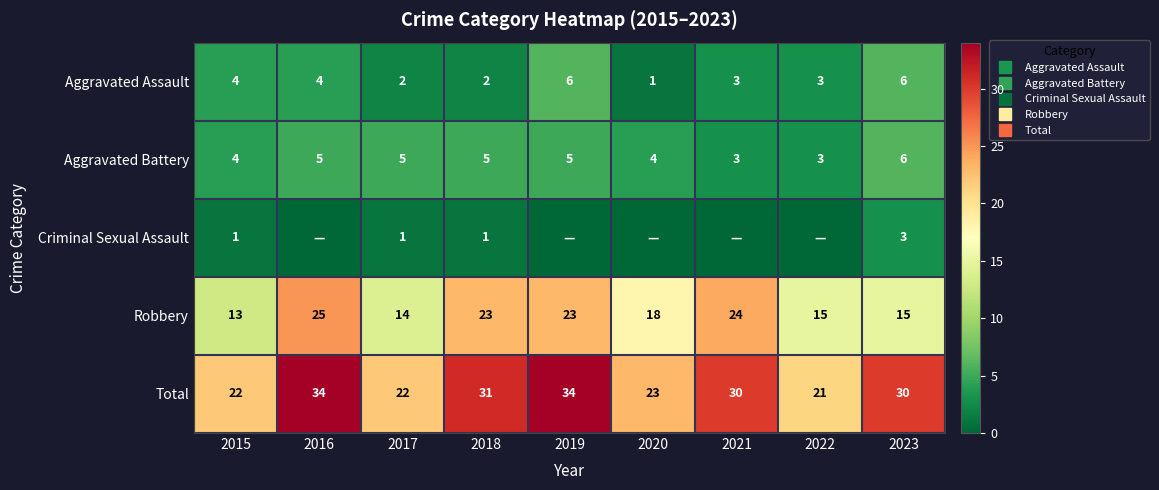

At which category is the sum across all series the highest?

2016